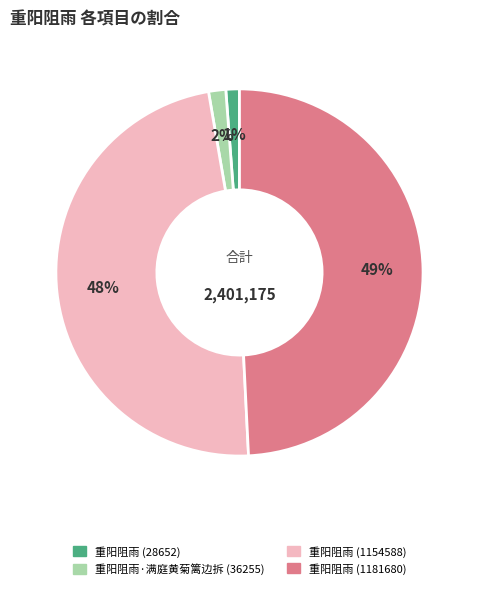

What is the largest slice in the pie chart?

重阳阻雨 (1181680)